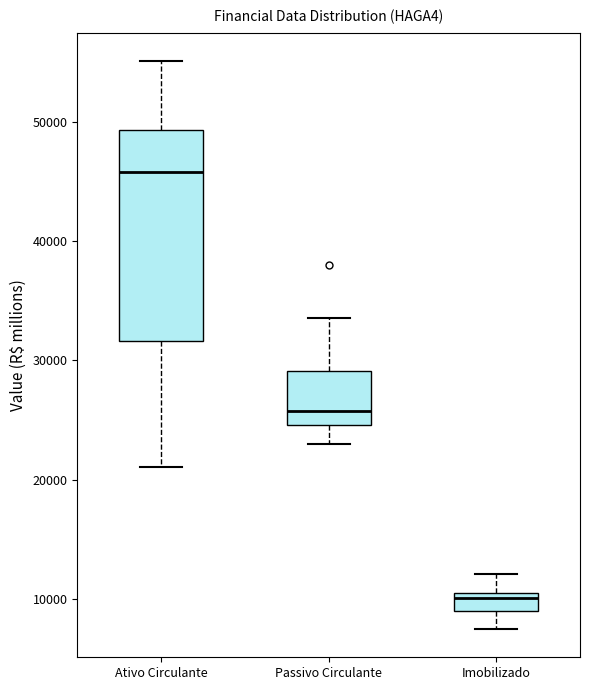

Which box is the tallest, from its lower edge to its upper edge?

Ativo Circulante